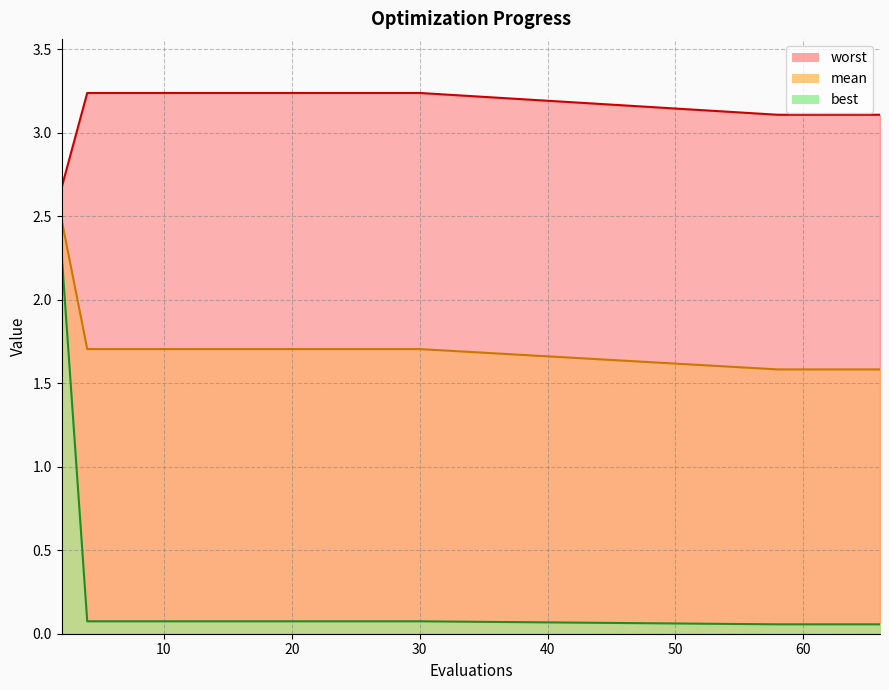

What is the spread (max minus min) of values at 18?

3.2